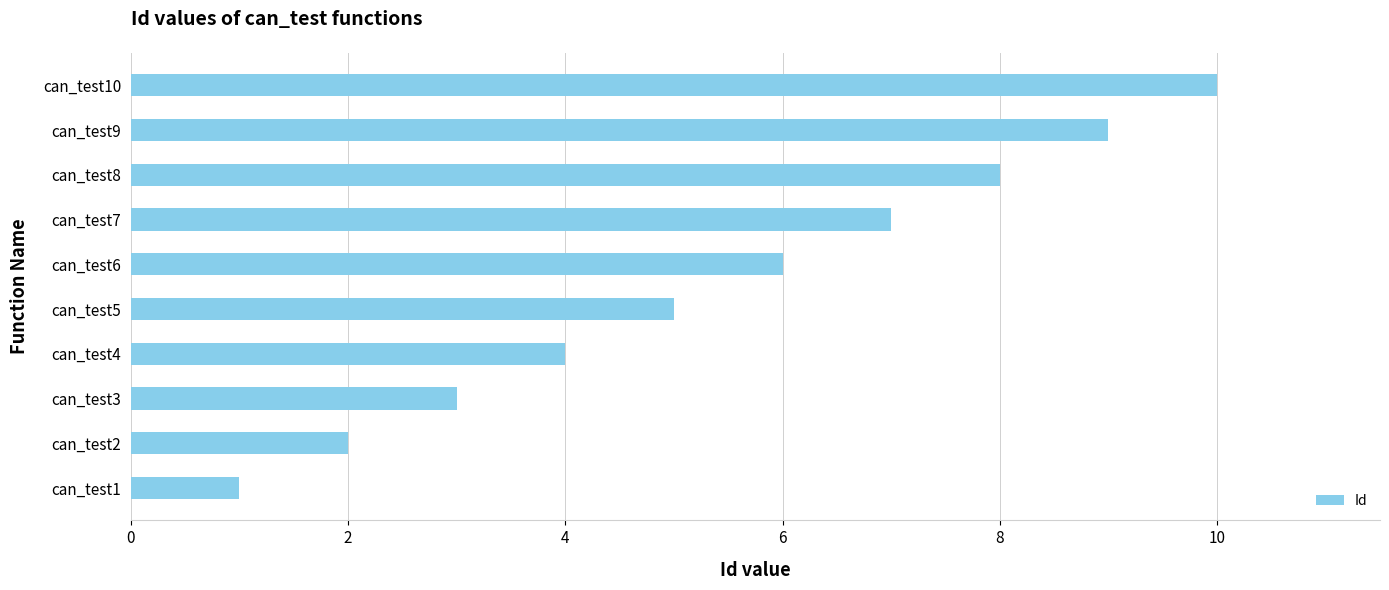

What is the average value?

6